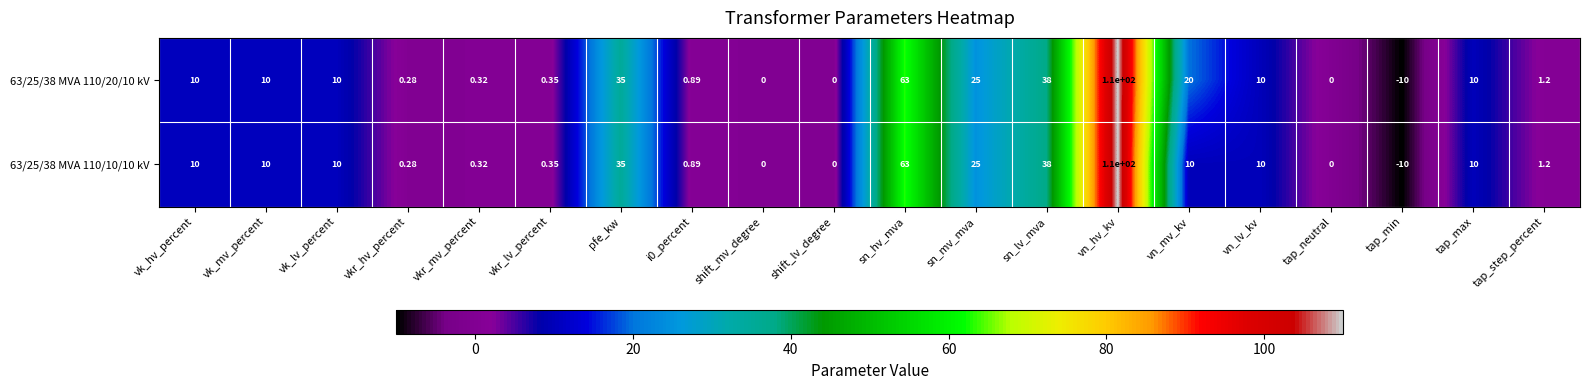

At which category is the sum across all series the highest?

vn_hv_kv